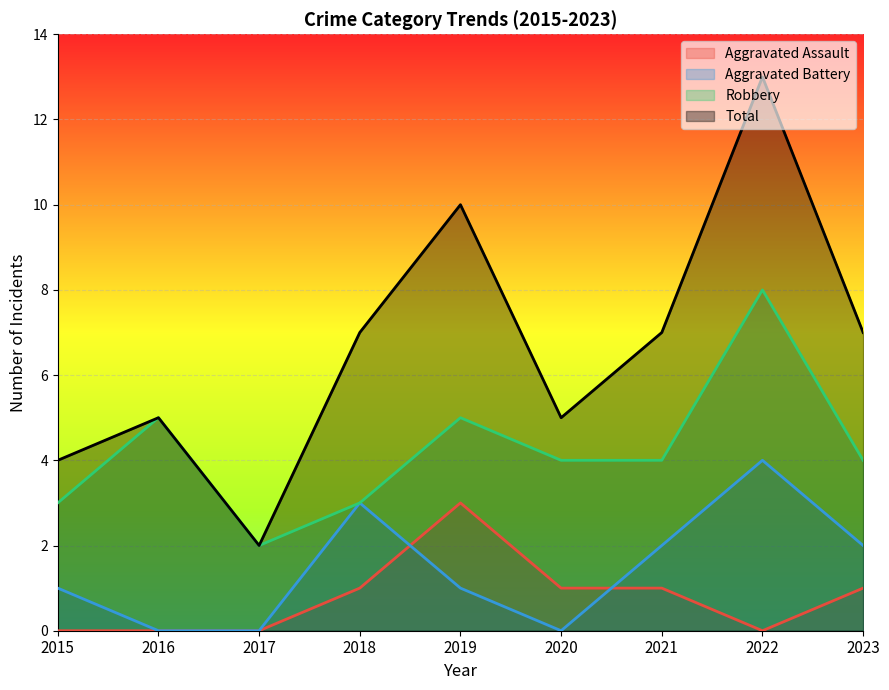

Is the value of Aggravated Assault at 2021 greater than the value of Aggravated Battery at 2019?

No